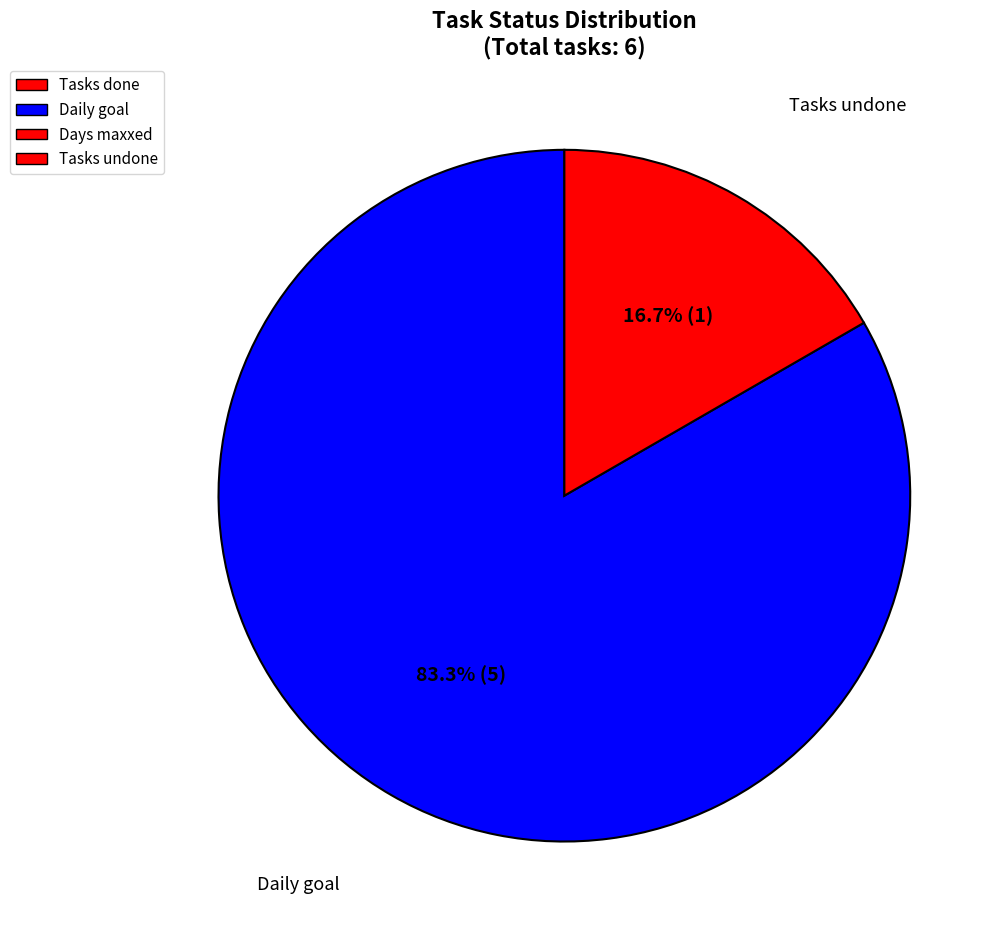

How many slices are in this pie chart?

2